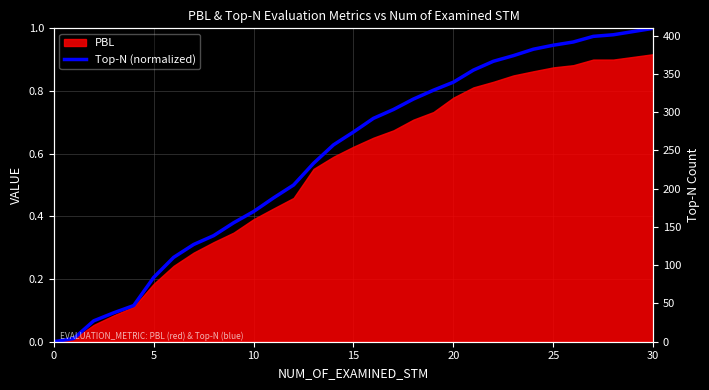

True or false: the data has more than 2 interior local peaks.

False